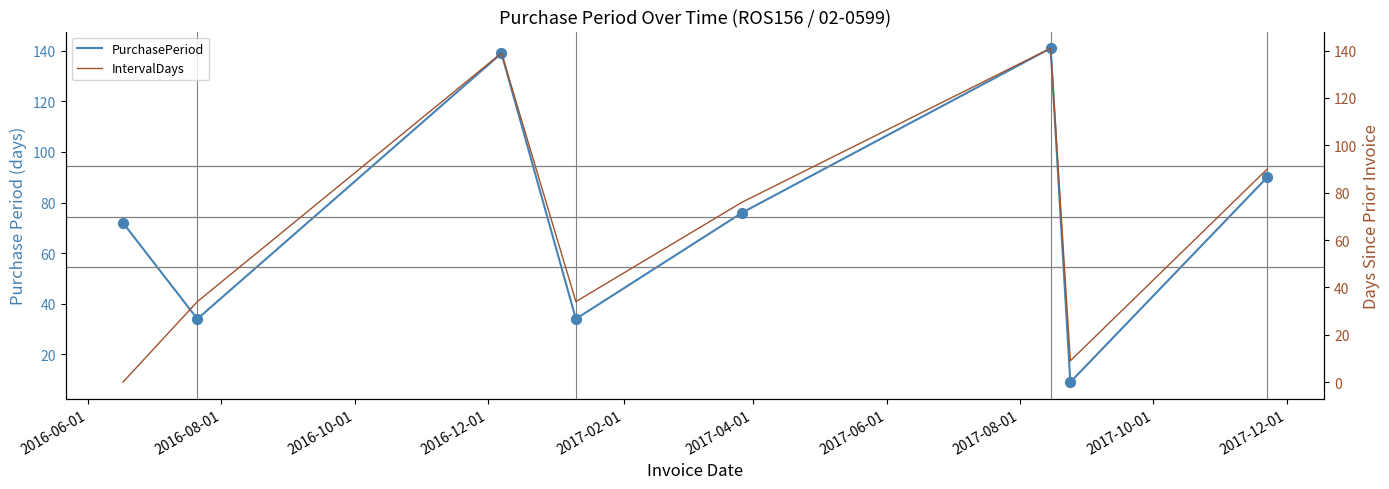

Which series has the largest total across all categories?

PurchasePeriod